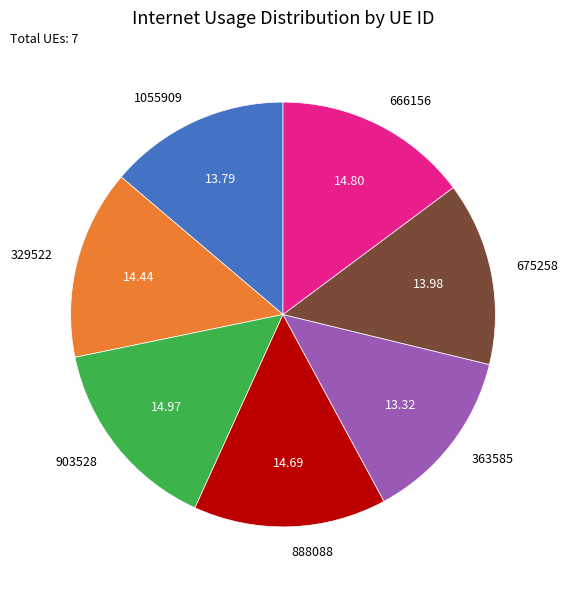

Approximately how many times larger is the value at 363585 compared to 675258?

1.0